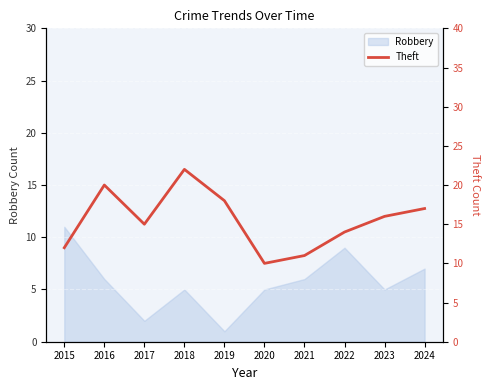

Reading left to right, what are all the values shown in this chart?

2015=12	2016=20	2017=15	2018=22	2019=18	2020=10	2021=11	2022=14	2023=16	2024=17